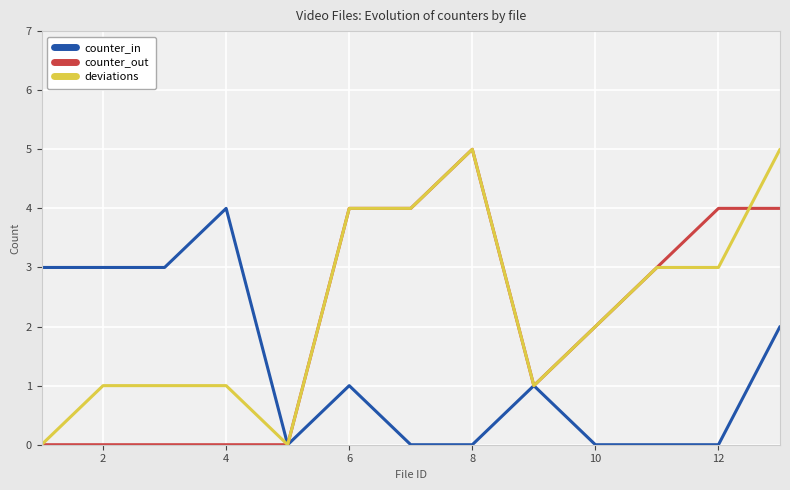

Rank the series by their average value, from highest to lowest.

deviations, counter_out, counter_in